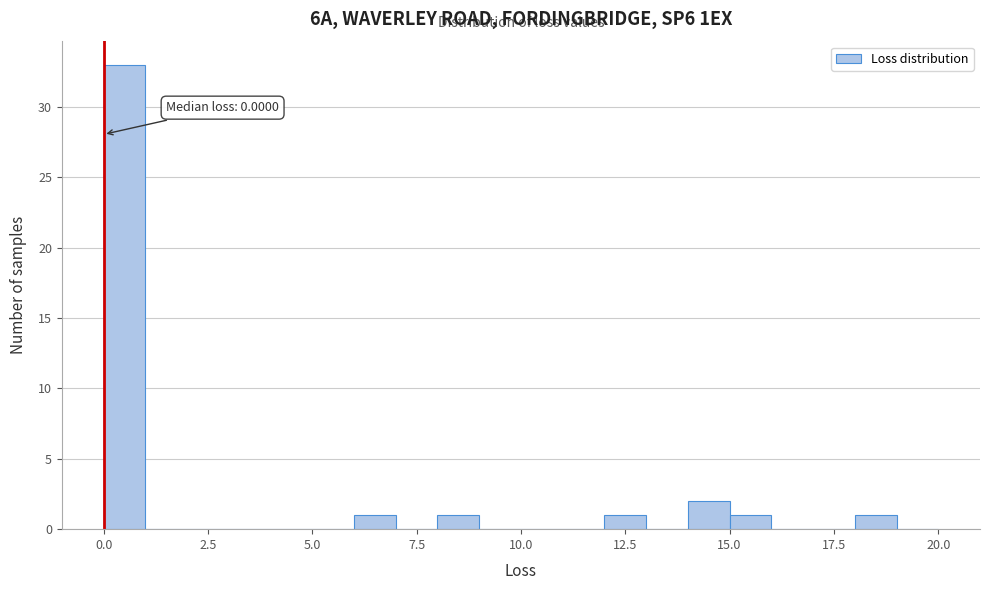

Around what value on the x-axis is the tallest bar? Give the approximate position of its centre, as read against the axis.

0.5